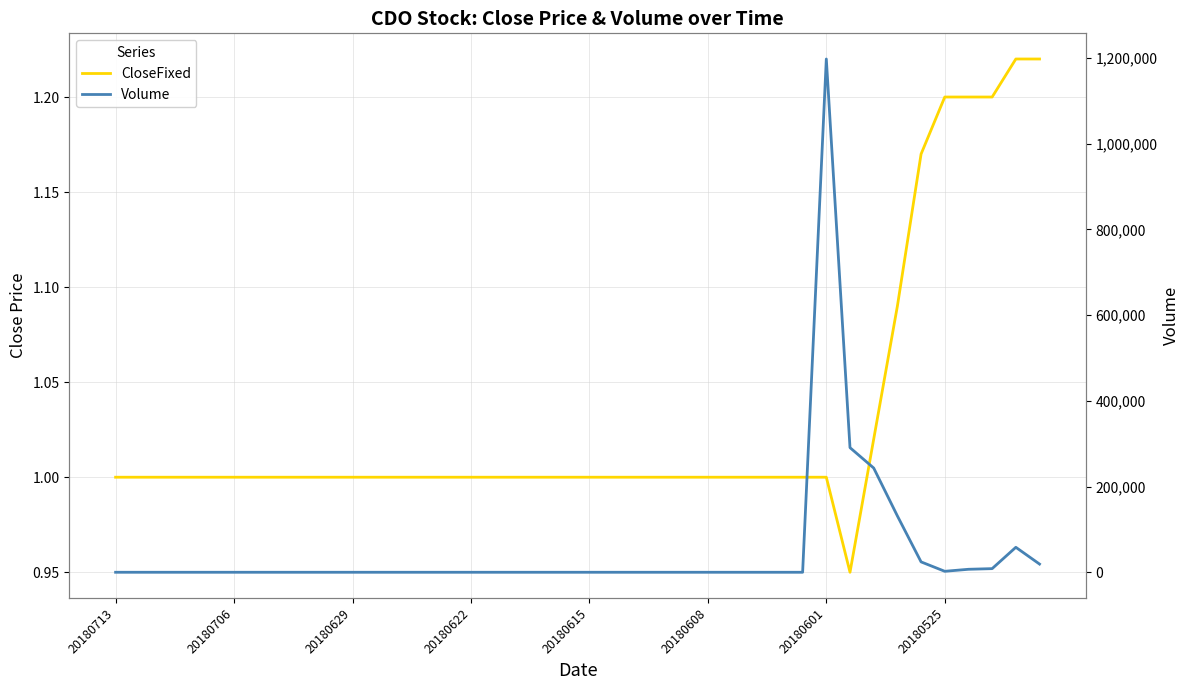

List the series in order of their overall mean, lowest first.

CloseFixed, Volume